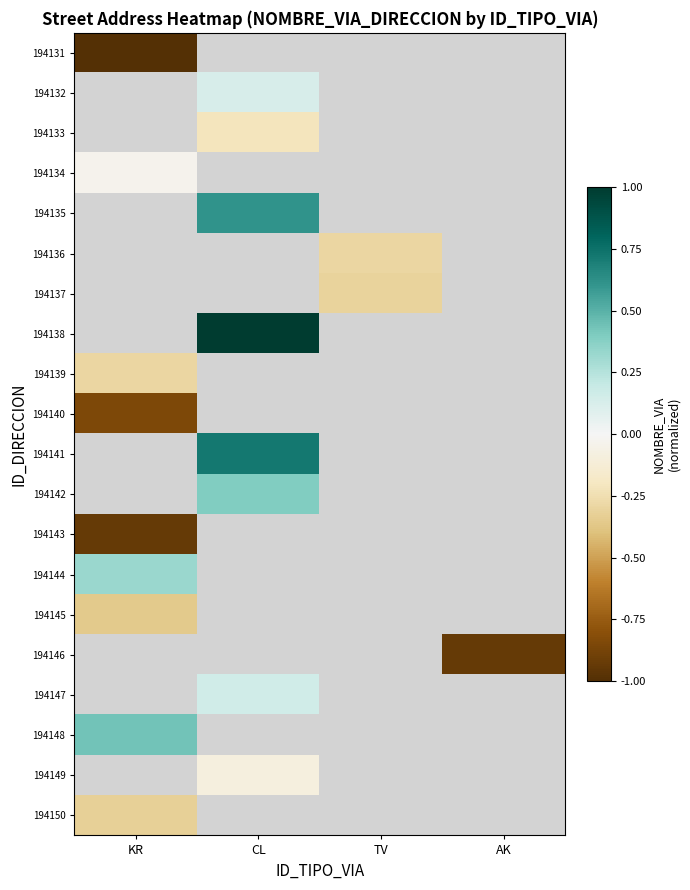

Which has a higher value, KR or AK?

AK